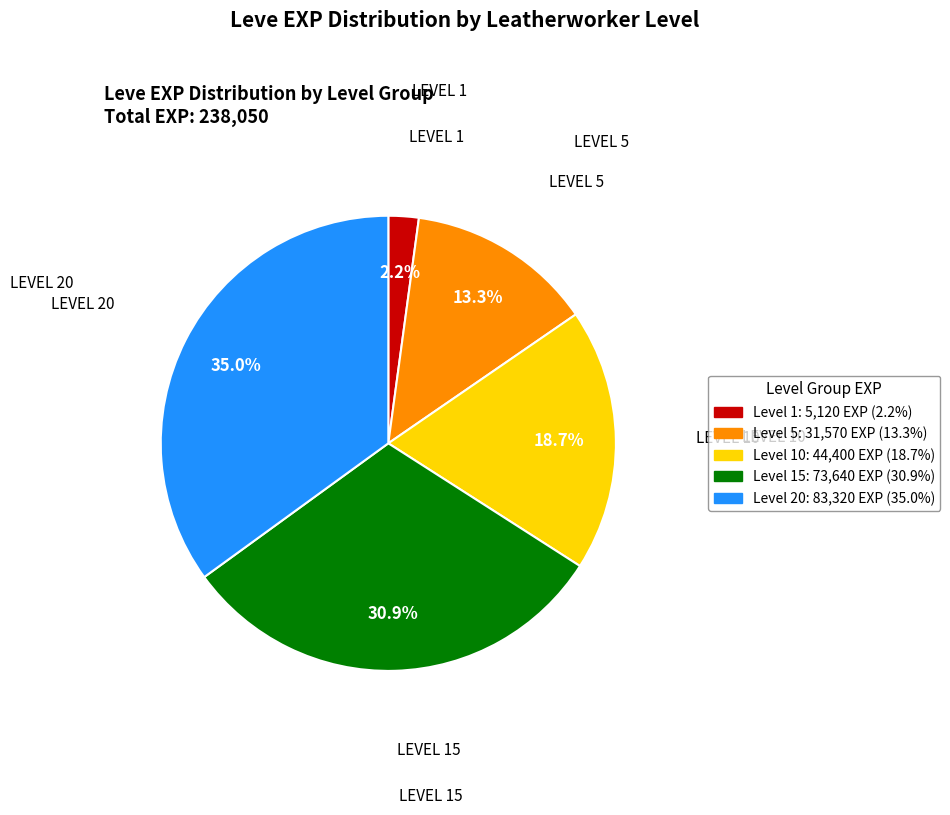

How many slices are in this pie chart?

5